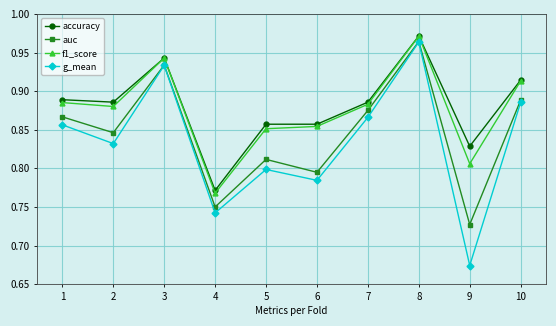

The f1_score series shows 1.6 at 6. True or false?

False